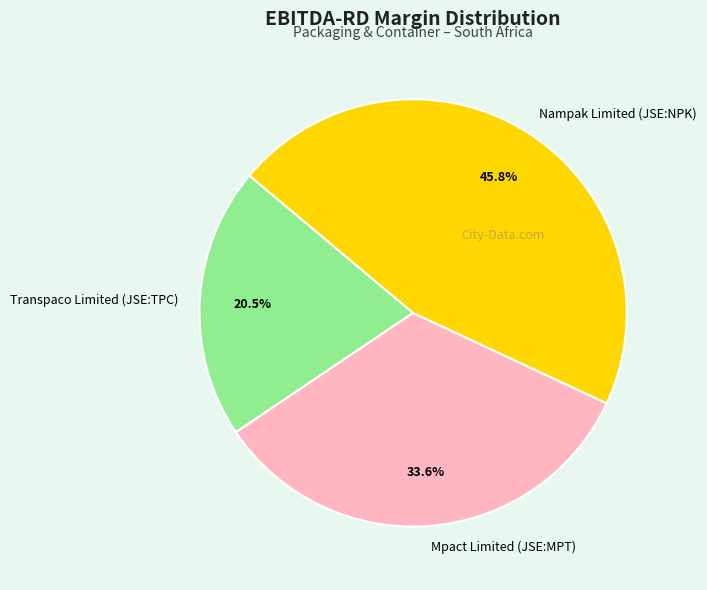

Which category has the smallest portion of the pie?

Transpaco Limited (JSE:TPC)